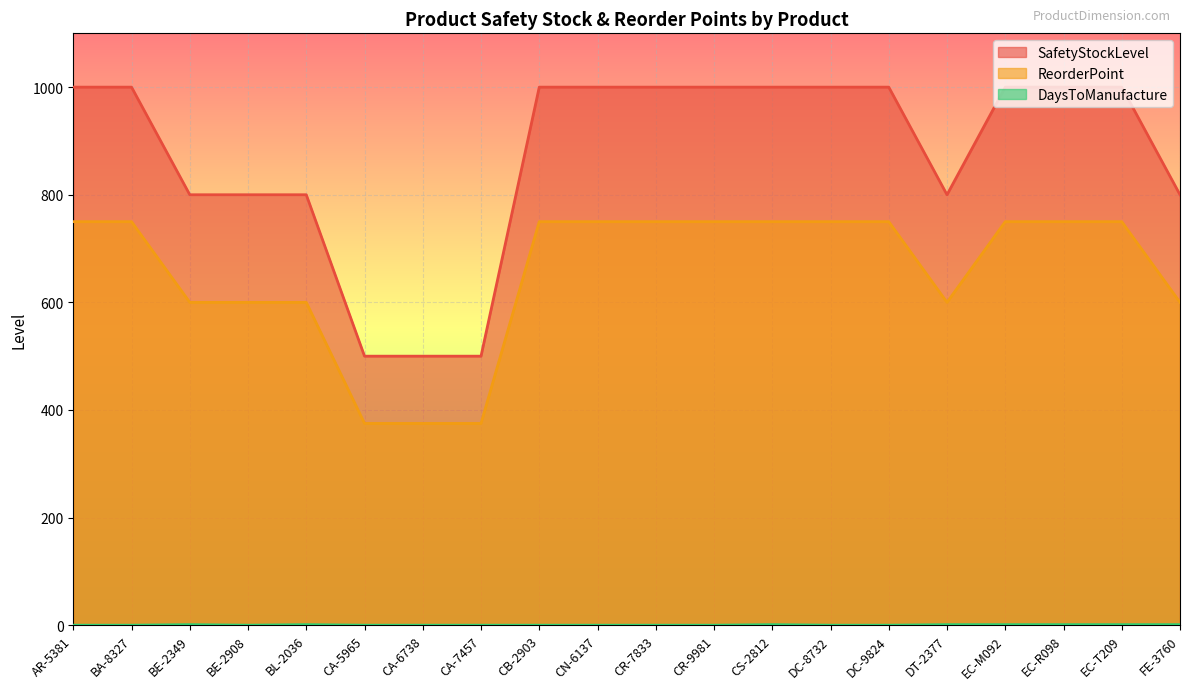

What is the difference between the SafetyStockLevel values at BE-2908 and CA-7457?

300